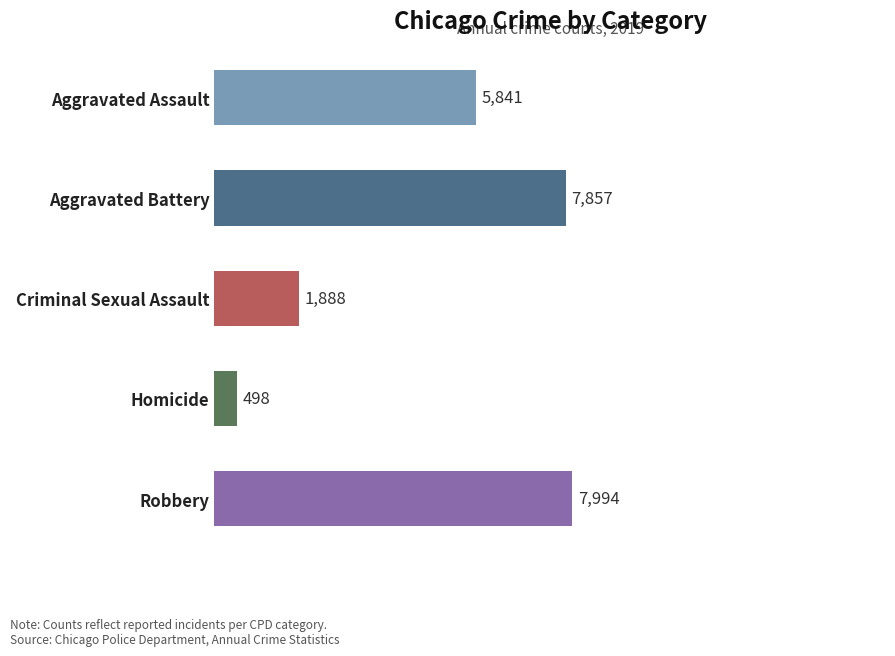

Are the bars horizontal?

Yes